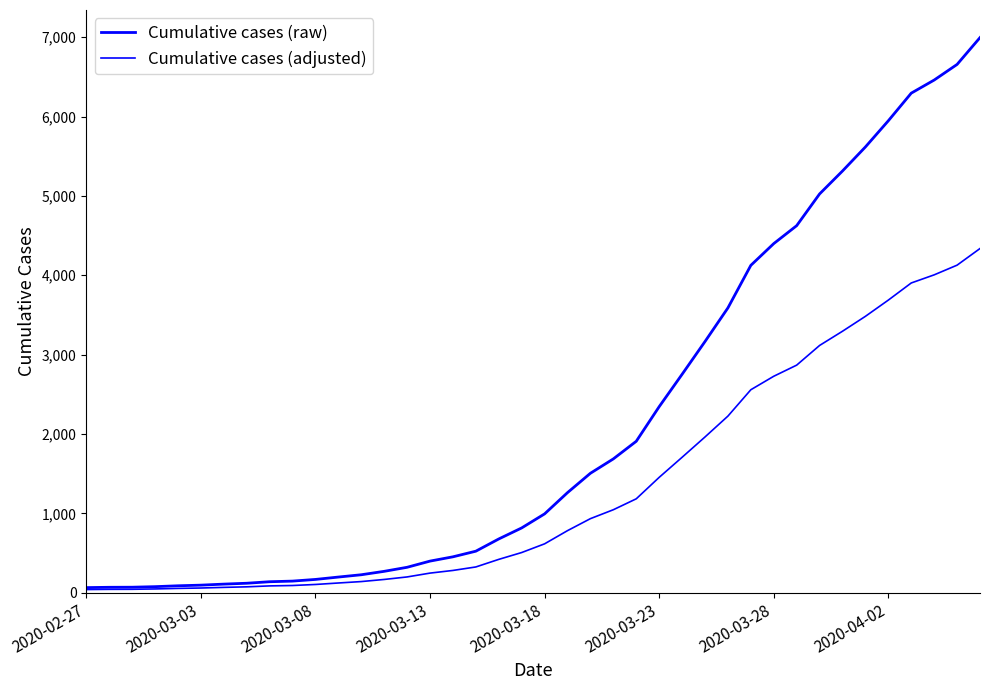

Which series has the largest total across all categories?

Cumulative cases (raw)